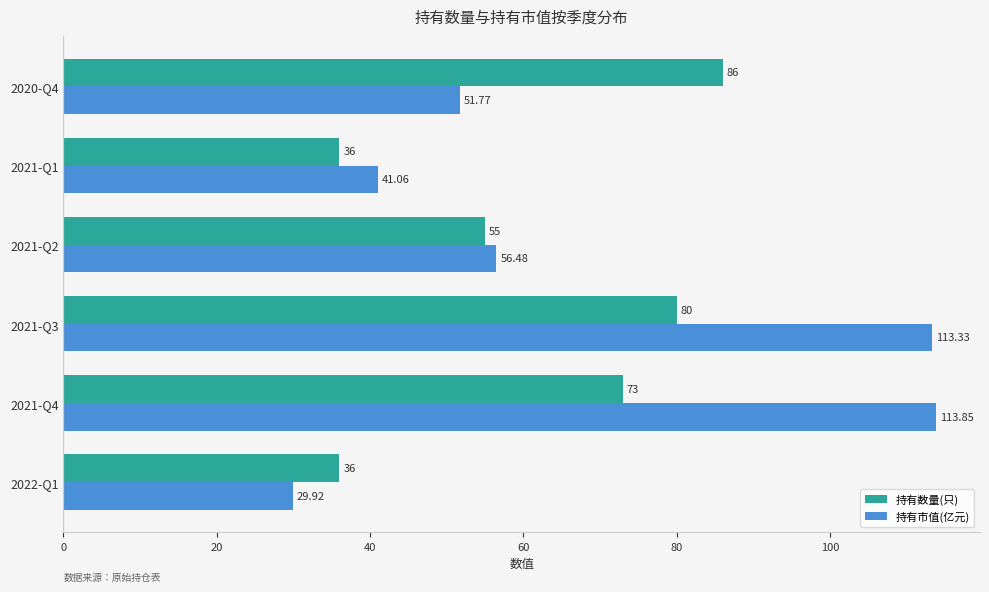

At how many categories does at least one series exceed 113?

2